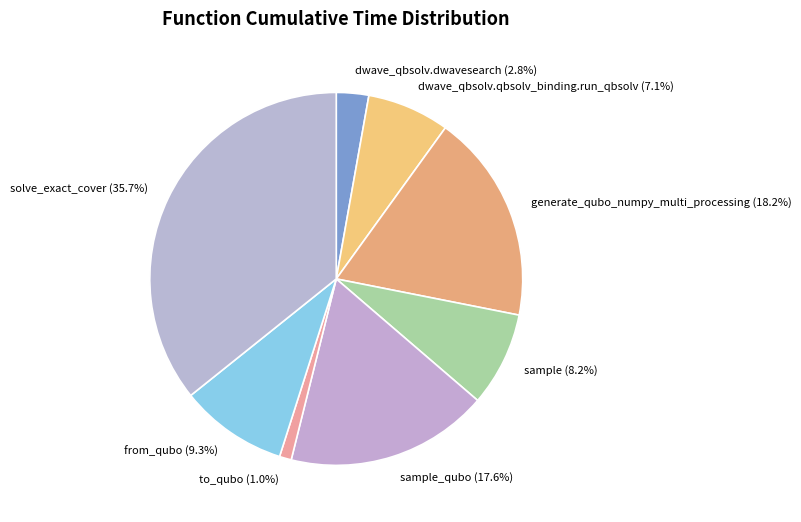

How many slices are in this pie chart?

8